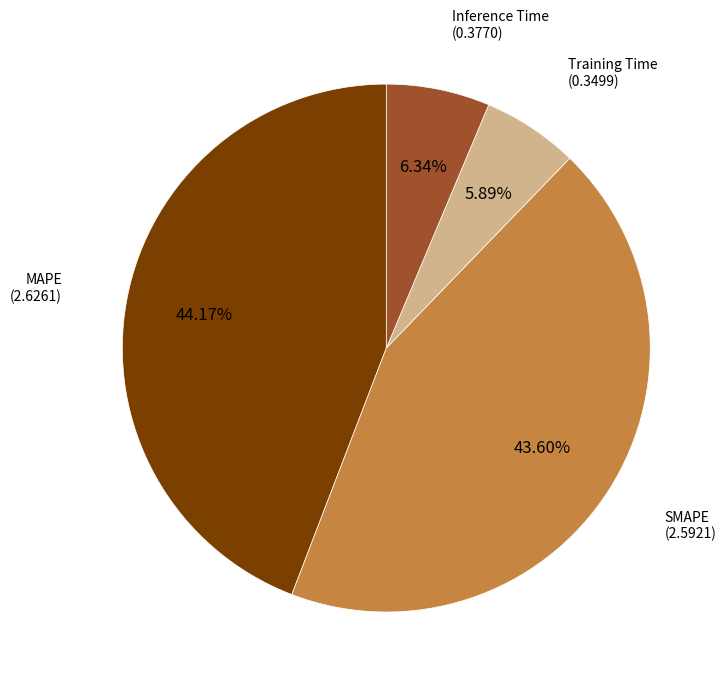

Which category has the biggest portion of the pie?

MAPE